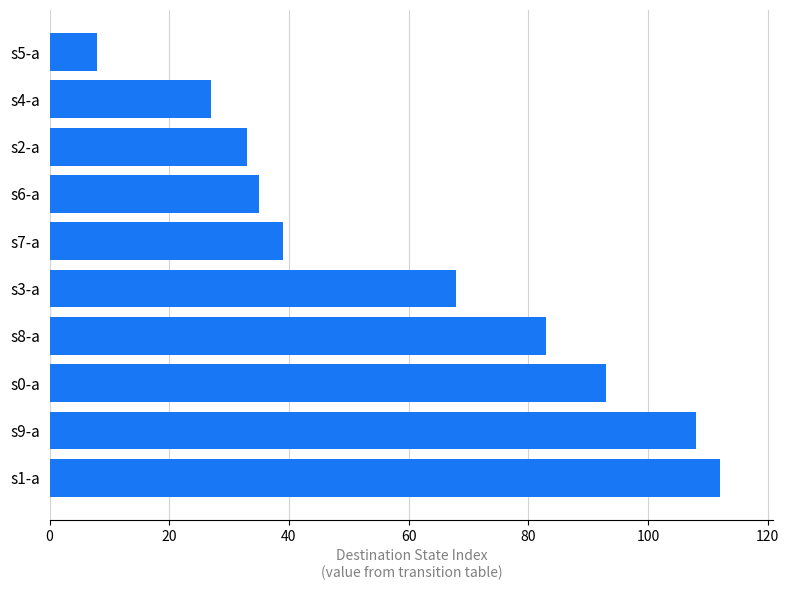

Where is the data nearest to the value 60?

s3-a